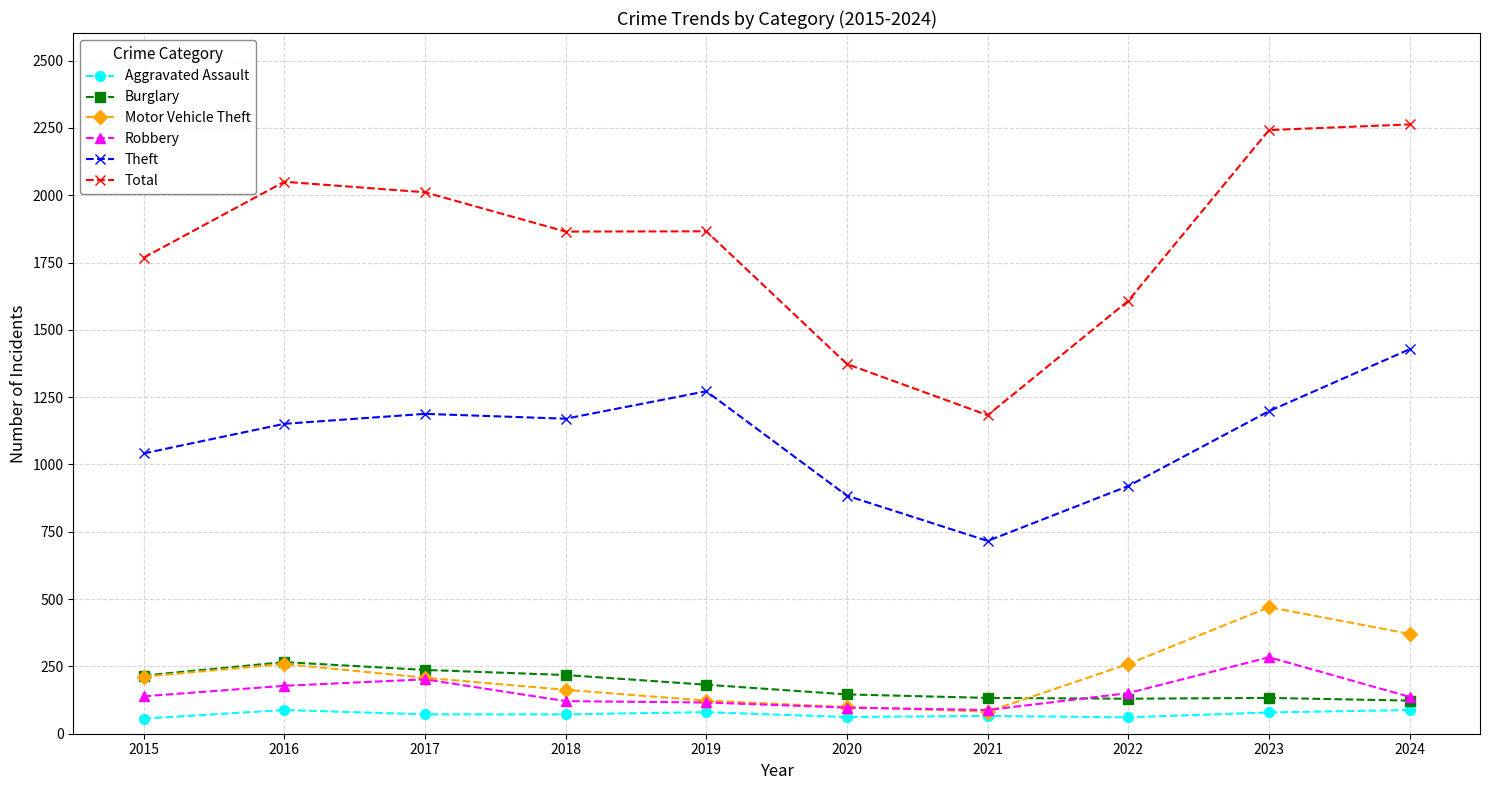

What is the lowest value of the Motor Vehicle Theft series?

82